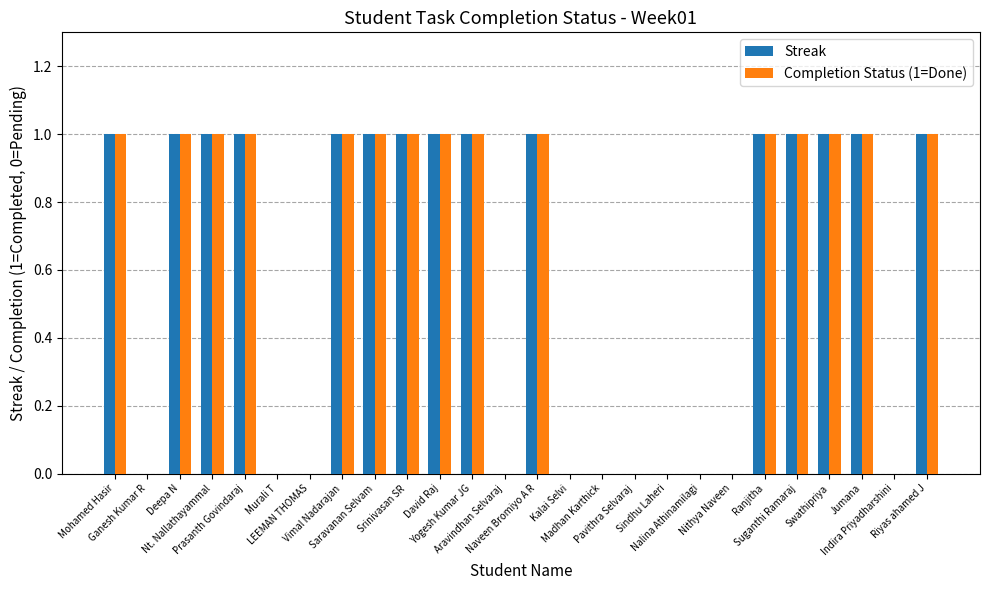

Reading right to left, what are all the values shown in this chart?

Streak: 1	0	1	1	1	1	0	0	0	0	0	0	1	0	1	1	1	1	1	0	0	1	1	1	0	1
Completion Status (1=Done): 1	0	1	1	1	1	0	0	0	0	0	0	1	0	1	1	1	1	1	0	0	1	1	1	0	1